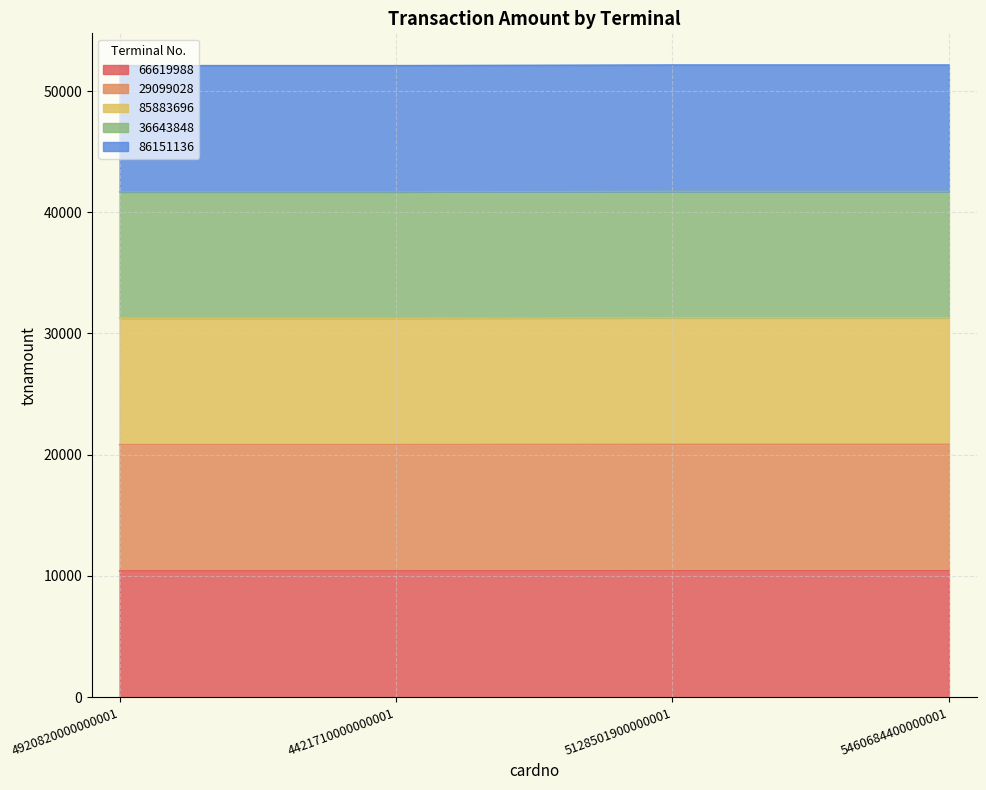

Rank the series by their average value, from highest to lowest.

86151136, 36643848, 85883696, 29099028, 66619988